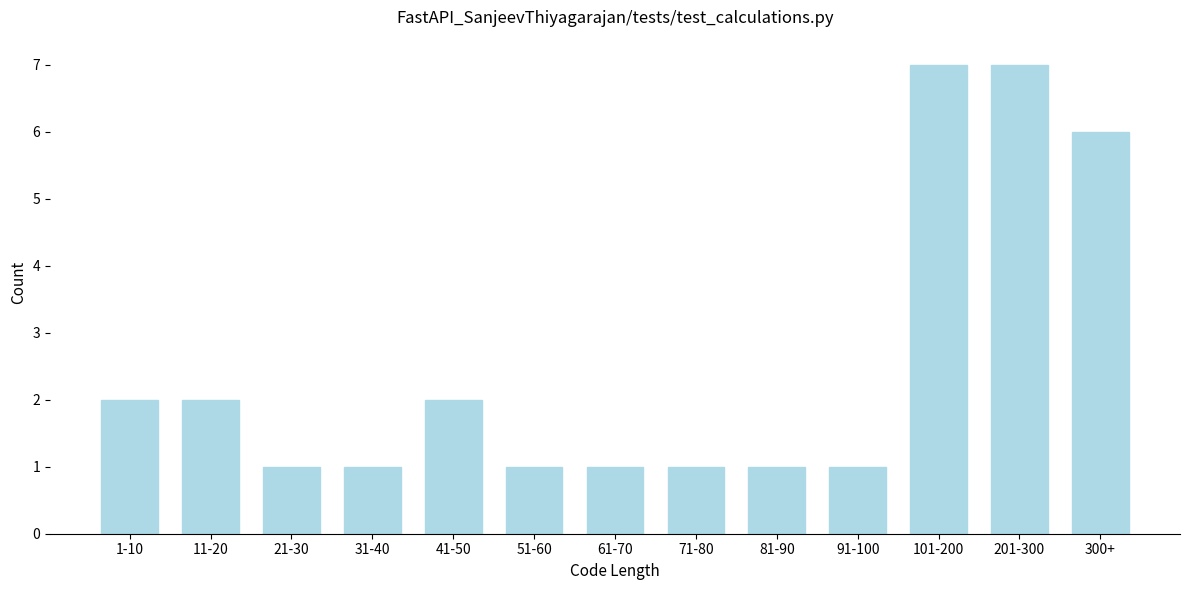

Reading left to right, transcribe all the data shown in this chart.

1-10=2	11-20=2	21-30=1	31-40=1	41-50=2	51-60=1	61-70=1	71-80=1	81-90=1	91-100=1	101-200=7	201-300=7	300+=6